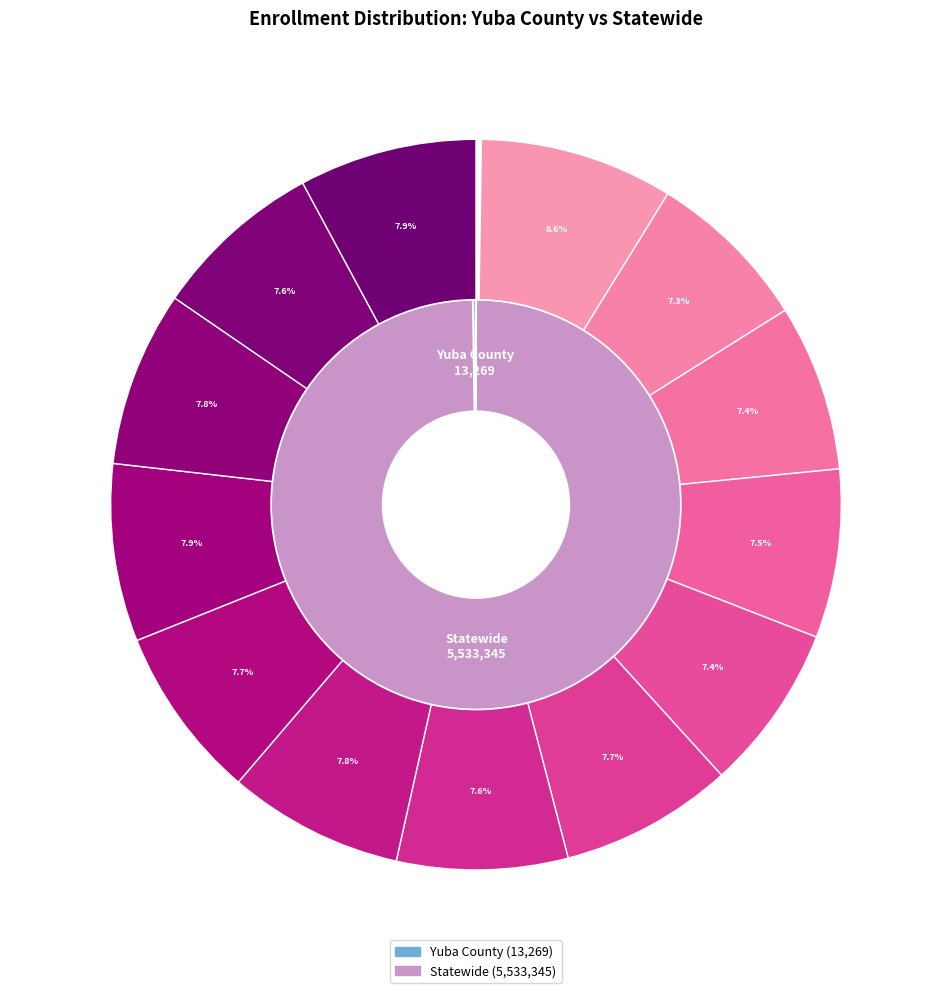

Is Statewide the majority of the pie?

Yes